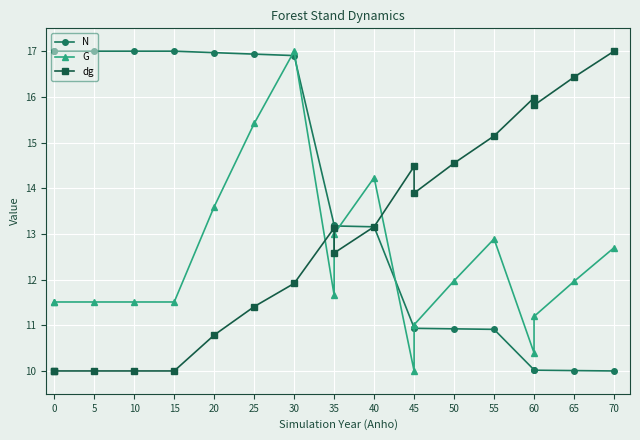

Rank the series by their average value, from highest to lowest.

N, dg, G